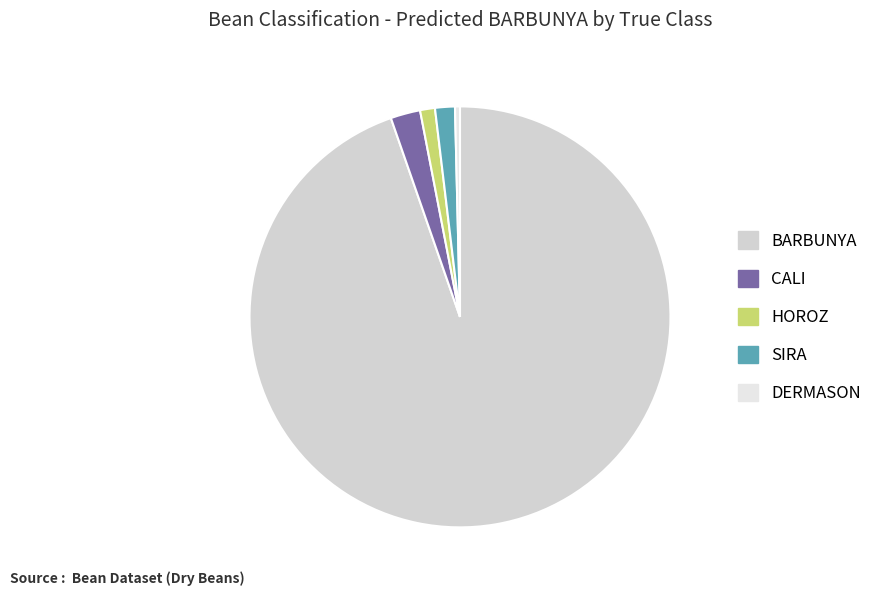

Approximately how many times larger is the value at DERMASON compared to CALI?

0.2